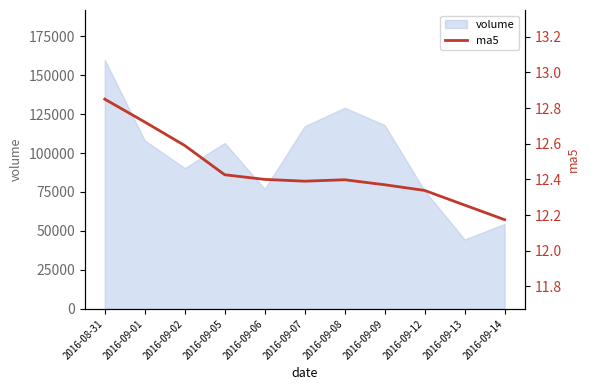

Where is the first local minimum?

2016-09-07